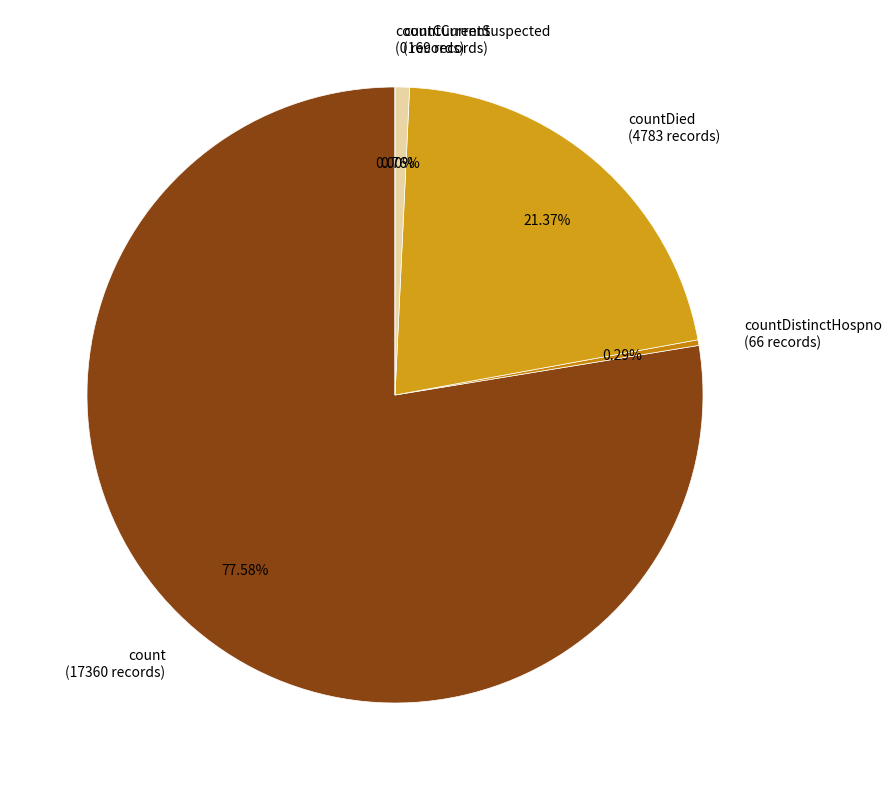

Which slice is the largest?

count